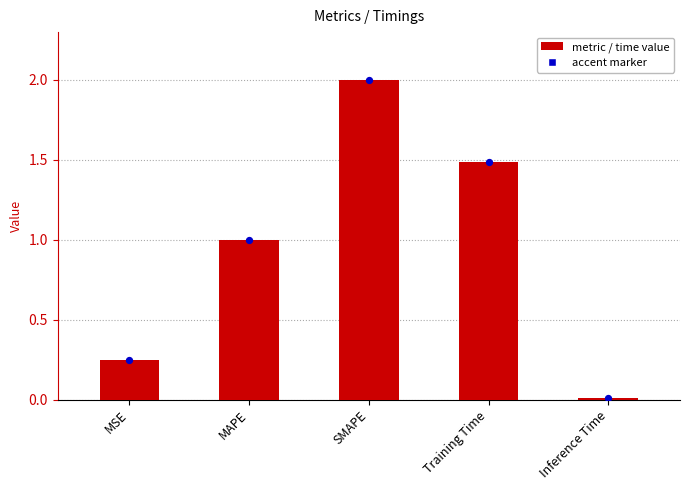

What is the change in value from MSE to SMAPE?

+1.8